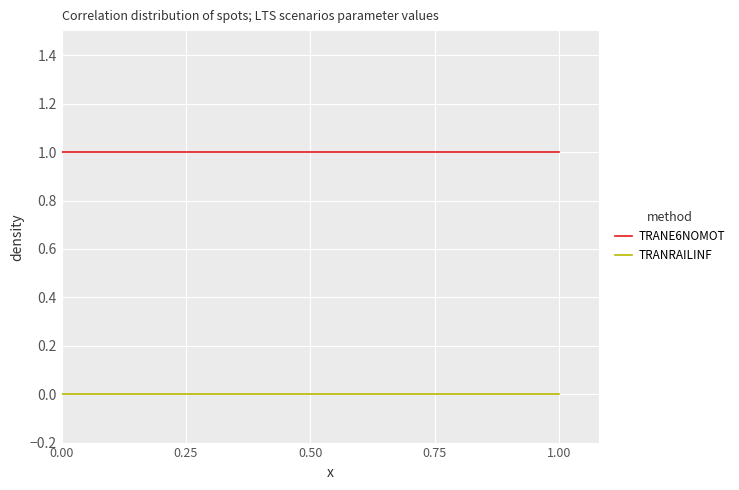

Rank the series by their average value, from highest to lowest.

TRANE6NOMOT, TRANRAILINF